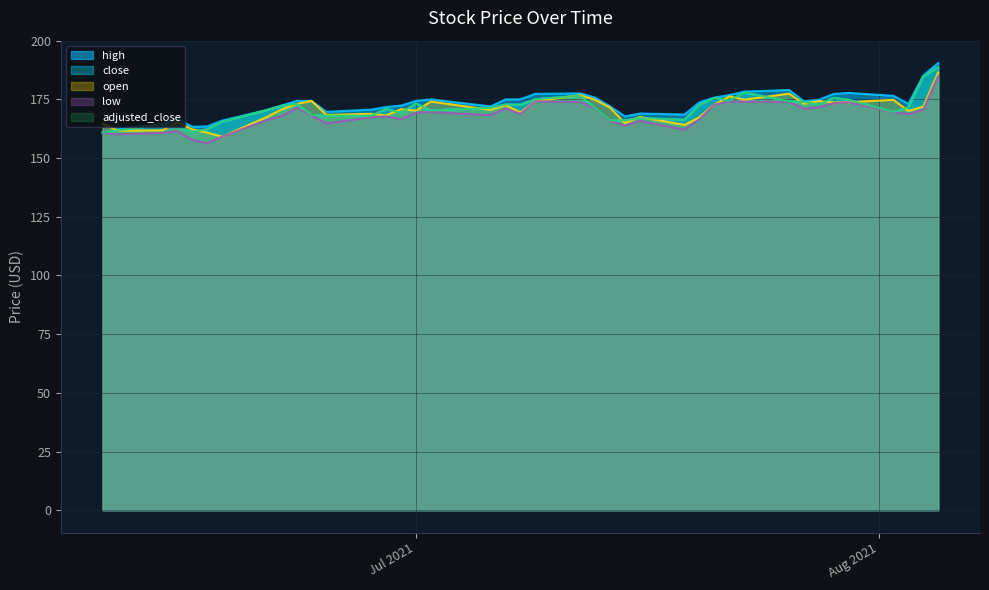

Reading left to right, what are all the values shown in this chart?

high: 164.7	162.3	164.4	166.8	163.4	163.5	165.9	170.5	172.4	174.3	174.3	169.7	170.6	171.7	172.3	174.3	175.0	172.0	175.0	175.0	177.3	177.6	175.8	172.1	167.8	169.0	168.5	173.7	175.8	176.8	178.3	179.0	174.2	174.8	177.3	177.8	176.5	173.1	185.1	190.5
close: 160.9	161.7	164.4	162.8	161.3	162.2	165.4	170.4	172.2	173.0	168.4	168.1	168.1	171.0	169.3	173.2	170.3	171.4	172.8	172.7	175.0	176.6	171.3	166.0	166.1	167.1	166.3	172.7	175.6	174.4	177.9	174.1	173.9	172.7	175.6	174.8	169.6	171.6	184.7	188.7
open: 164.7	161.7	161.8	165.3	162.2	160.9	159.1	167.5	170.7	173.0	174.3	168.4	168.9	168.2	170.8	170.2	174.1	170.5	172.5	169.4	174.2	176.8	174.8	171.5	164.9	167.5	164.1	167.4	172.8	176.3	174.9	177.4	173.2	174.3	173.7	173.8	174.8	170.1	171.9	186.5
low: 160.8	160.1	160.7	161.4	157.7	156.3	159.1	166.2	167.9	171.4	168.2	164.7	167.4	167.8	166.6	169.4	169.6	168.3	171.2	168.8	174.2	173.9	171.3	165.8	163.8	165.8	162.1	166.5	172.8	174.0	174.0	173.9	171.0	171.6	173.4	173.8	169.5	168.8	170.6	185.1
adjusted_close: 160.9	161.7	164.4	162.8	161.3	162.2	165.4	170.4	172.2	173.0	168.4	168.1	168.1	171.0	169.3	173.2	170.3	171.4	172.8	172.7	175.0	176.6	171.3	166.0	166.1	167.1	166.3	172.7	175.6	174.4	177.9	174.1	173.9	172.7	175.6	174.8	169.6	171.6	184.7	188.7